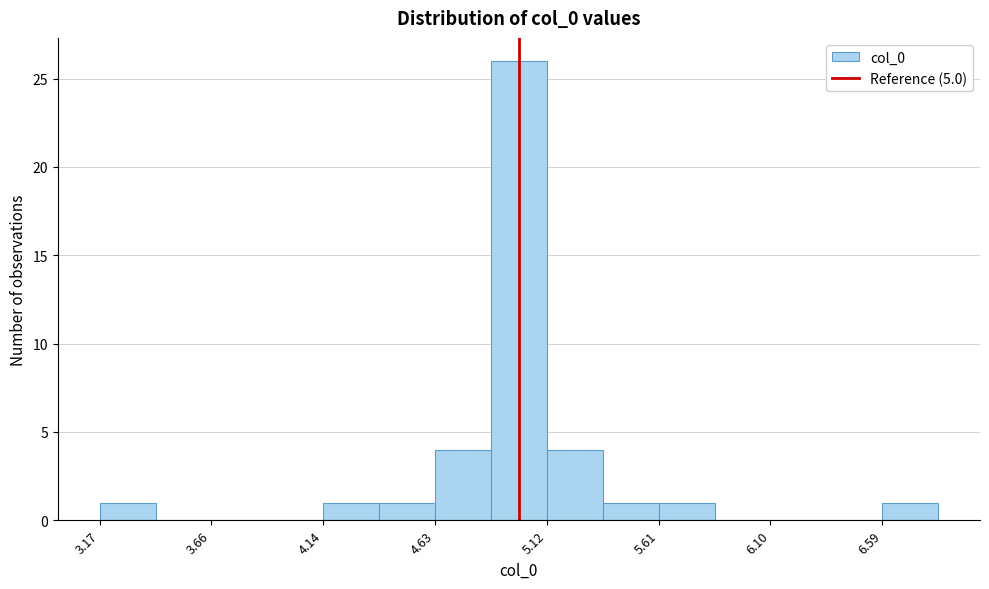

Reading left to right, transcribe this chart: for each bar, give the range it covers on the x-axis and its height. Neither the bar edges nor the heights are printed on the chart, so give them approximately, as read against the axes.

3.15 to 3.40: 1
3.40 to 3.65: 0
3.65 to 3.90: 0
3.90 to 4.15: 0
4.15 to 4.40: 1
4.40 to 4.65: 1
4.65 to 4.90: 4
4.90 to 5.10: 26
5.10 to 5.35: 4
5.35 to 5.60: 1
5.60 to 5.85: 1
5.85 to 6.10: 0
6.10 to 6.35: 0
6.35 to 6.60: 0
6.60 to 6.85: 1